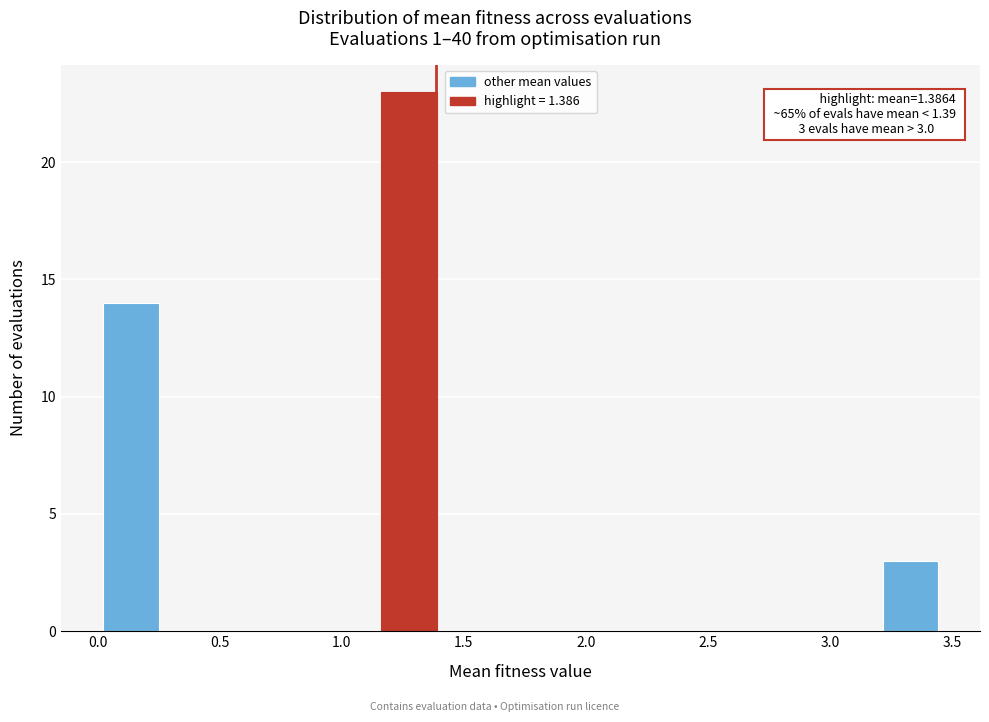

Over which range of the x-axis is the bar tallest?

1.15 to 1.40